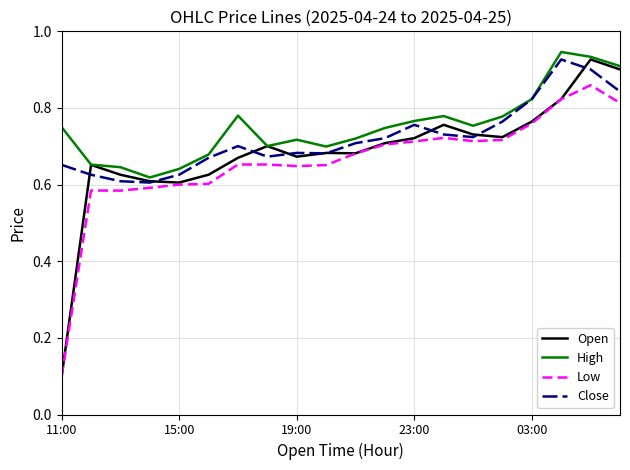

True or false: Low and High intersect in this chart.

False